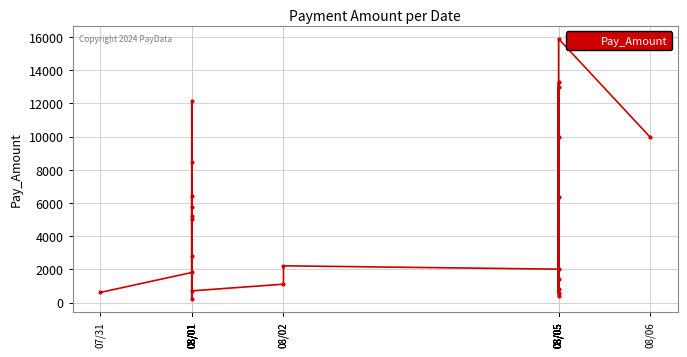

What is the label of the 19th point from the left?

08/05